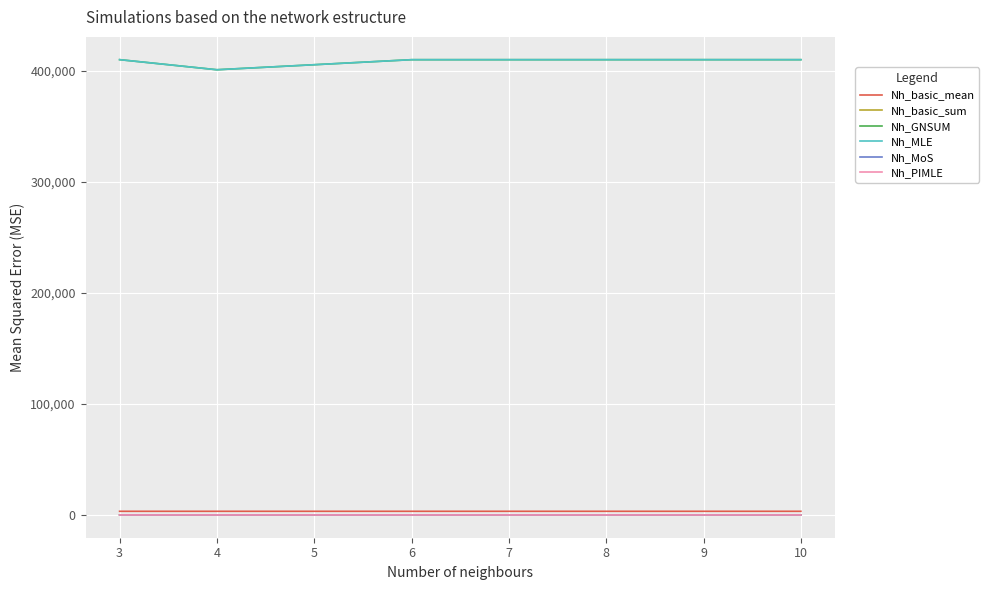

Is this an area chart (filled region under the line)?

No